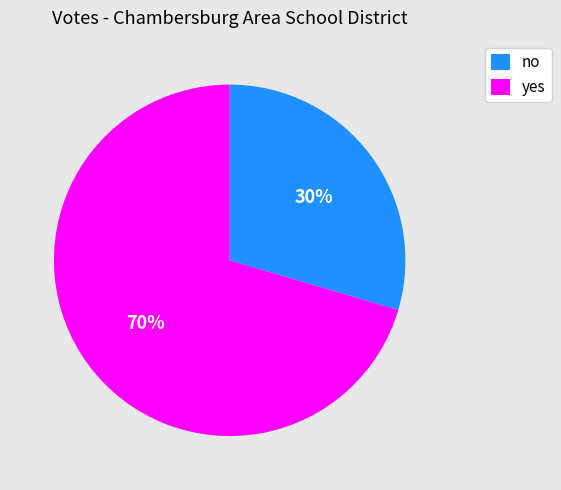

Does yes account for over 50% of the chart?

Yes